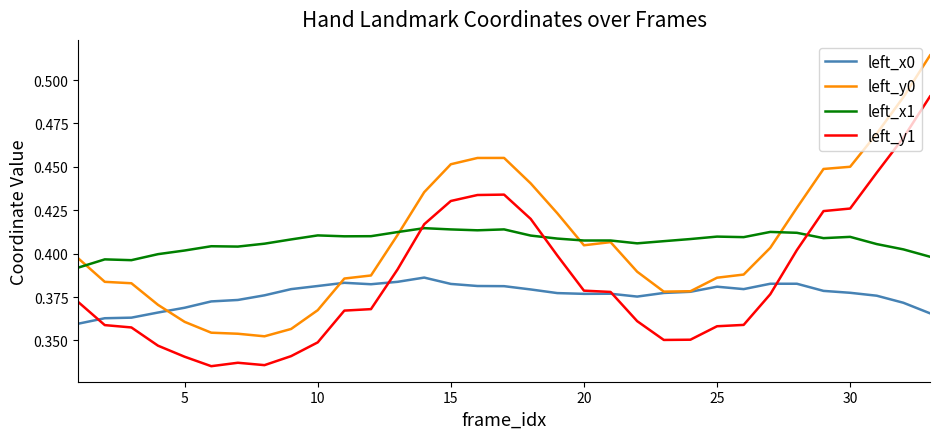

Rank the series by their maximum value, from highest to lowest.

left_y0, left_y1, left_x1, left_x0